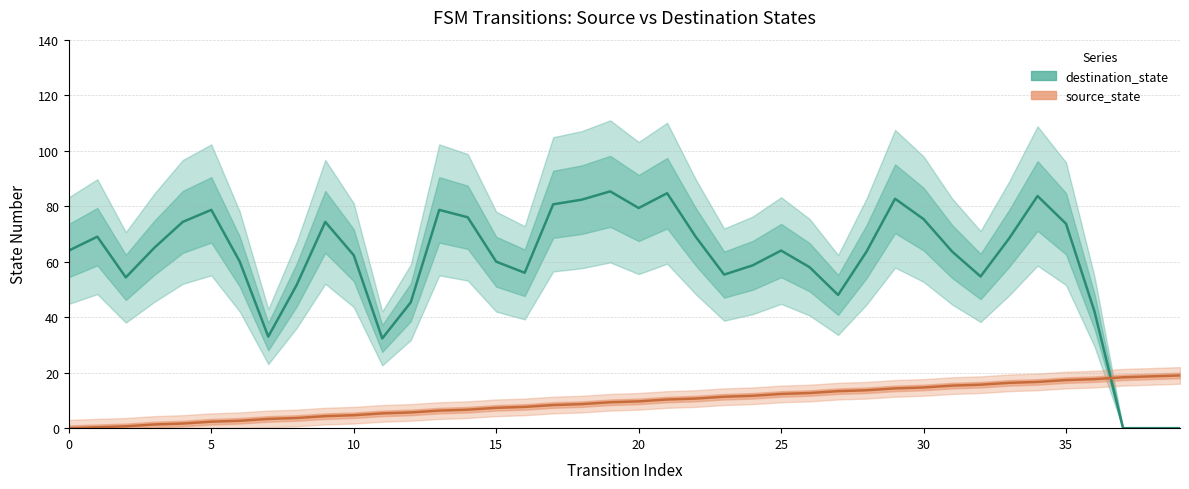

What is the difference between the second highest and minimum values in the source_state series?

18.7